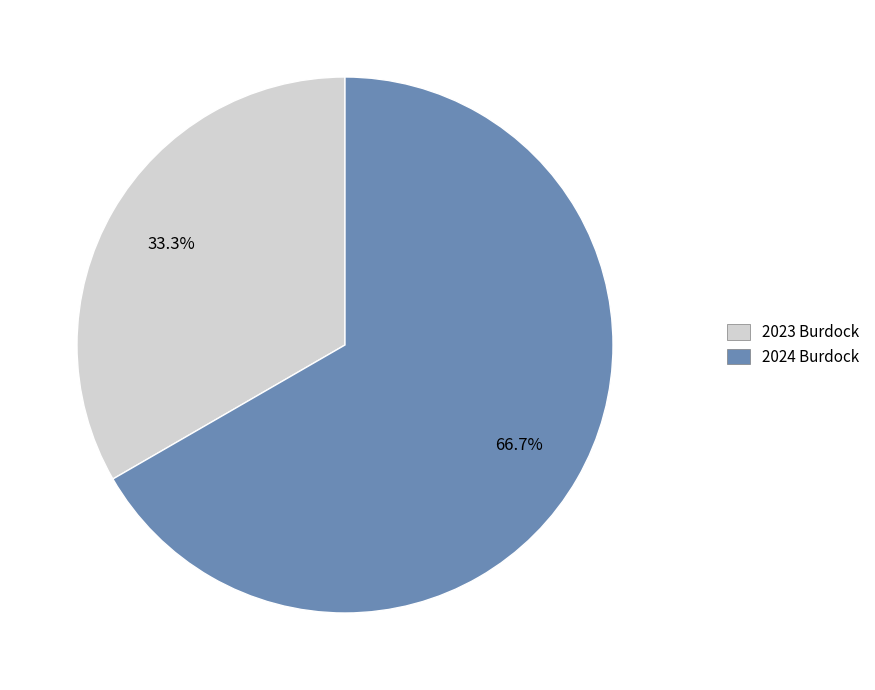

What is the ratio of the value at 2023 Burdock to the value at 2024 Burdock?

0.5